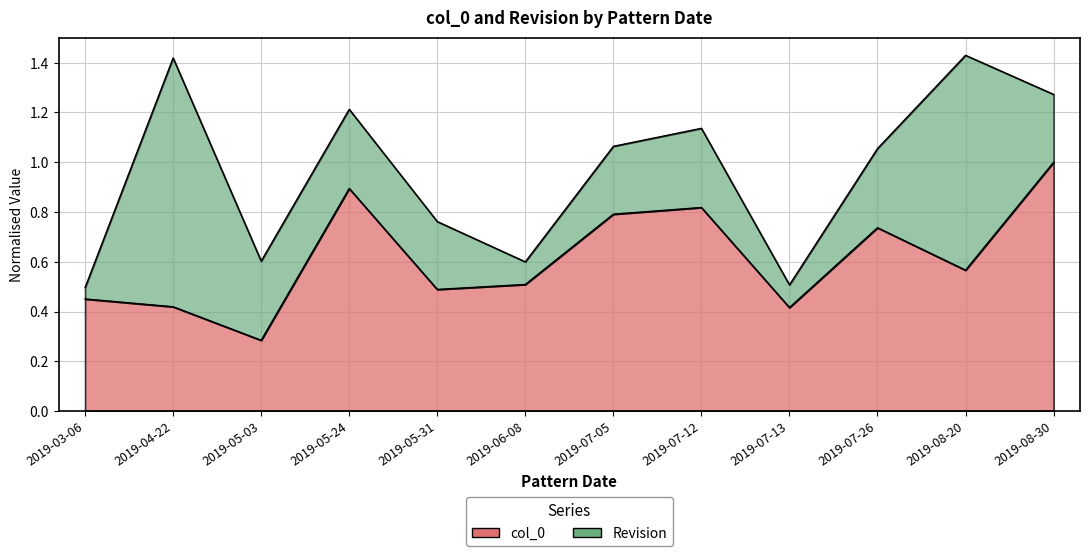

What is the label of the 11th point from the right?

2019-04-22